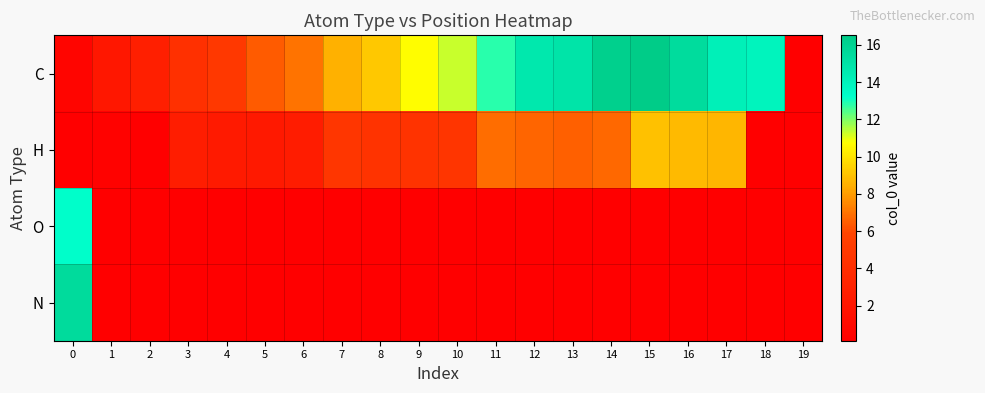

Which series has the widest spread of values?

C